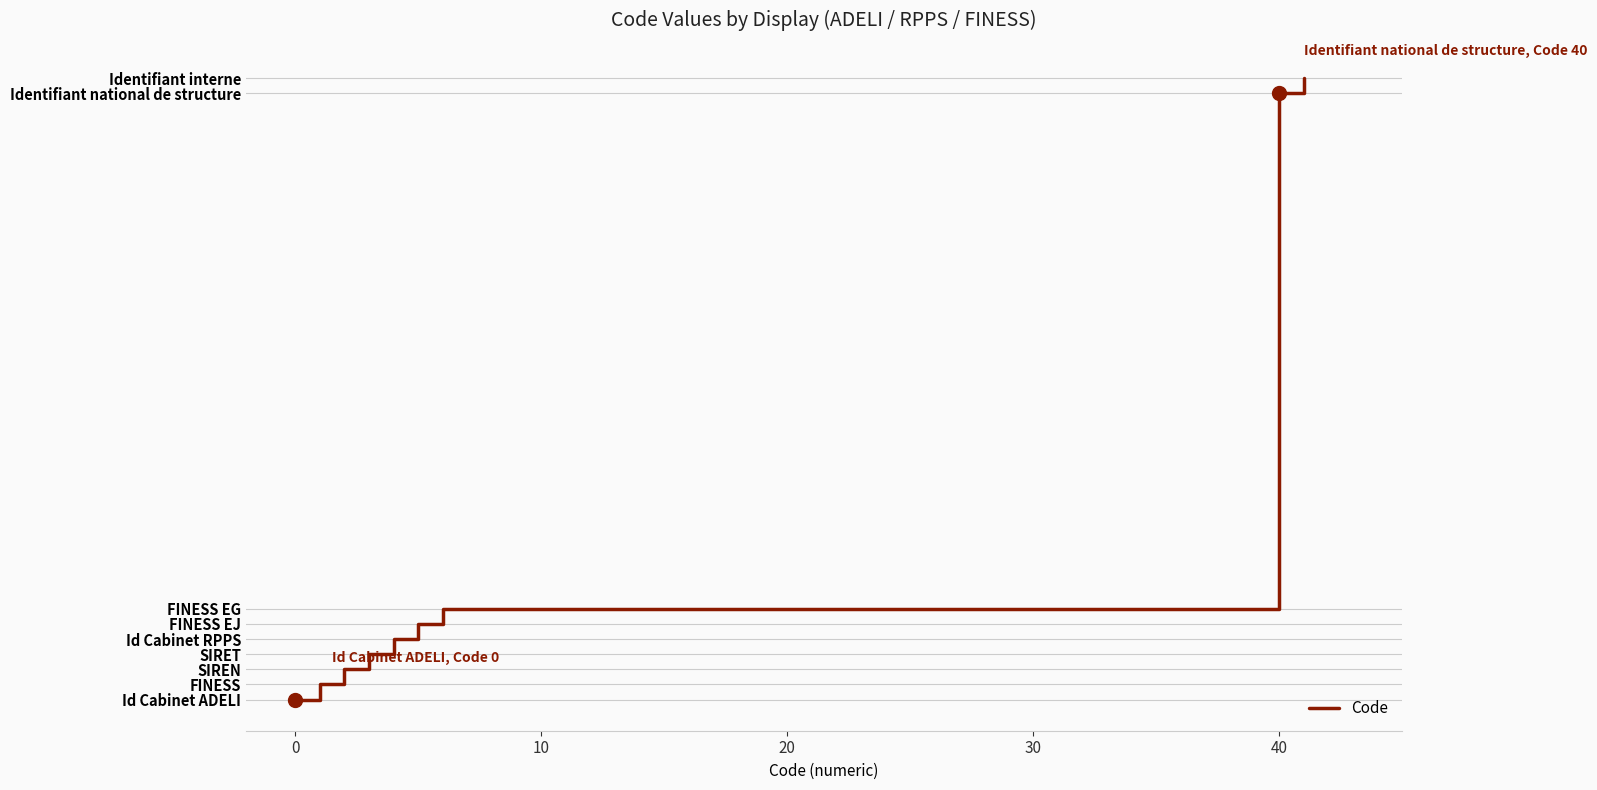

What is the greatest value displayed?

41